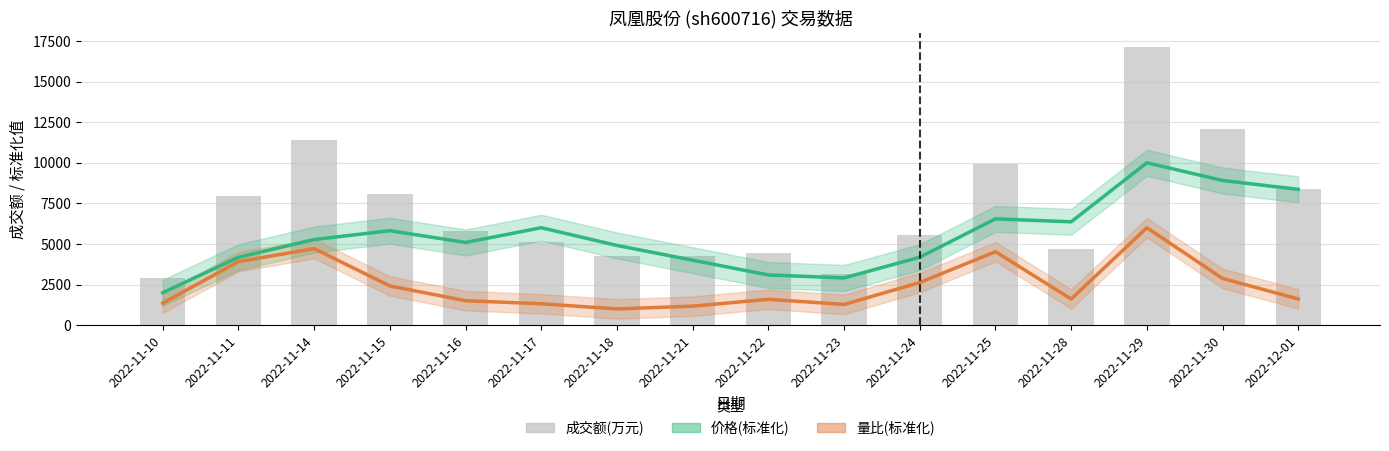

Rank the series by their maximum value, from lowest to highest.

量比(标准化), 价格(标准化), 成交额(万元)